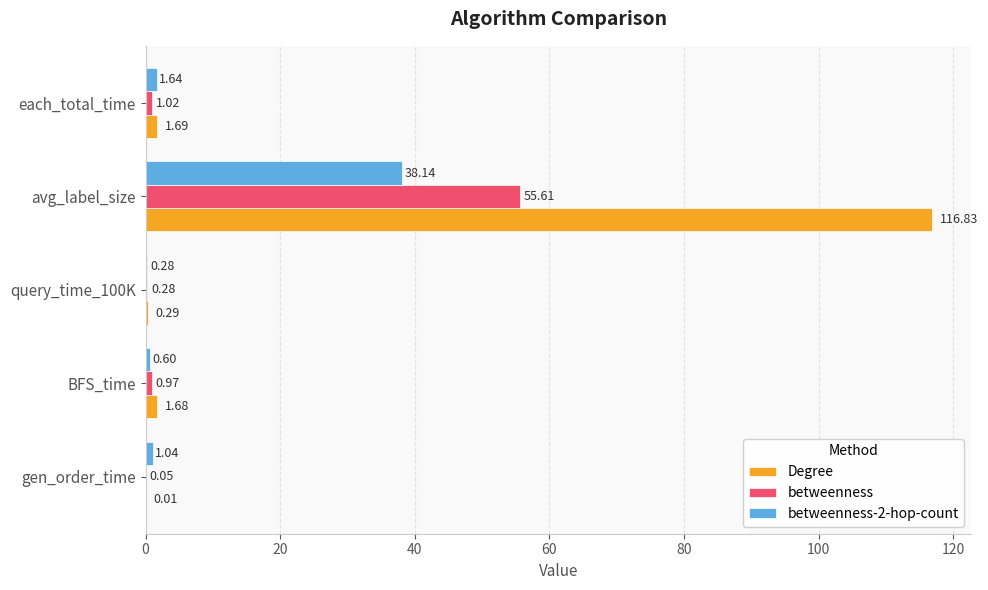

What is the greatest value displayed?

116.8